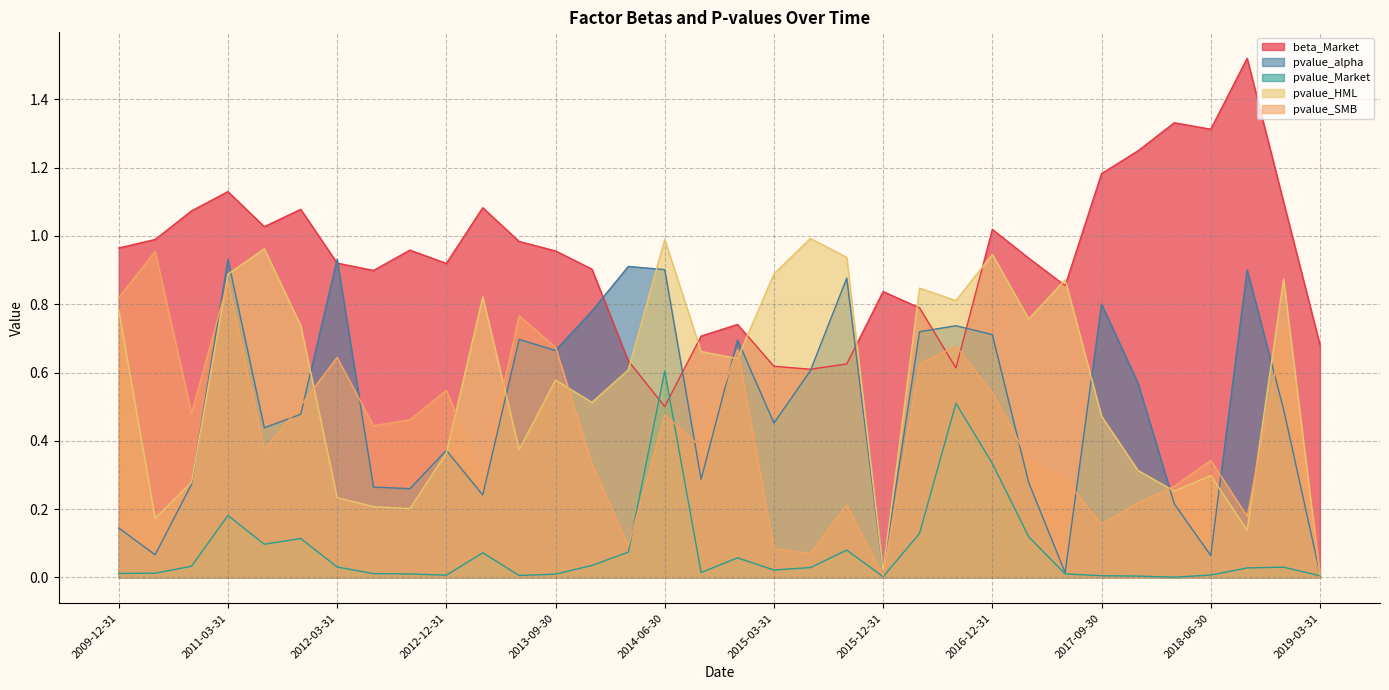

List the labels in order of pvalue_Market value, smallest first.

2018-03-31, 2015-12-31, 2017-12-31, 2017-09-30, 2019-03-31, 2013-06-30, 2012-12-31, 2018-06-30, 2013-09-30, 2012-09-30, 2017-06-30, 2012-06-30, 2009-12-31, 2010-03-31, 2014-09-30, 2015-03-31, 2018-09-30, 2015-06-30, 2018-12-31, 2012-03-31, 2010-06-30, 2013-12-31, 2014-12-31, 2013-03-31, 2014-03-31, 2015-09-30, 2011-06-30, 2011-09-30, 2017-03-31, 2016-06-30, 2011-03-31, 2016-12-31, 2016-09-30, 2014-06-30